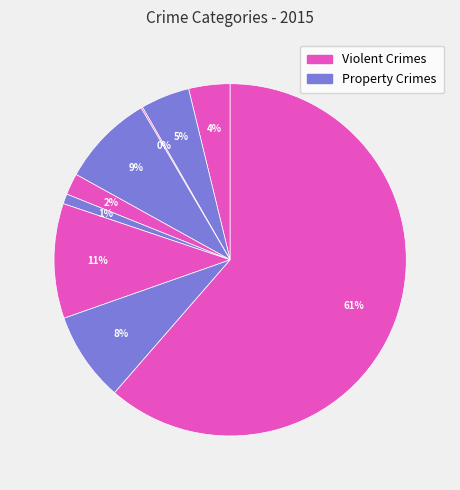

Count the number of slices in the pie.

9